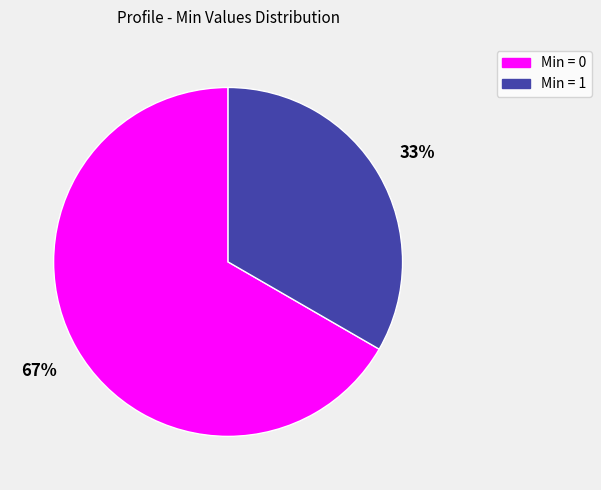

Is there any slice that represents more than half of the pie?

Yes